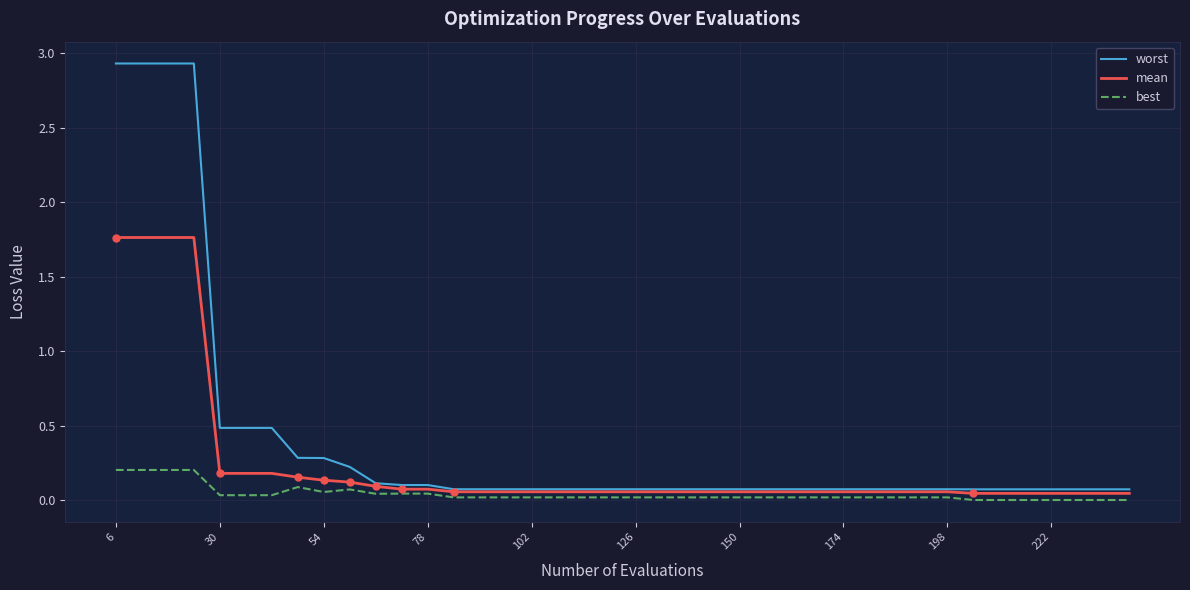

Which series has the largest total across all categories?

worst